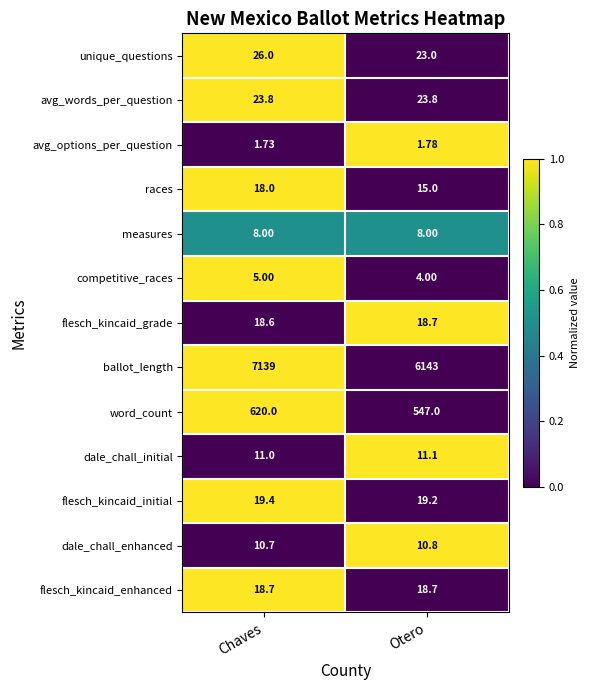

At which label is flesch_kincaid_initial closest to 19?

Otero